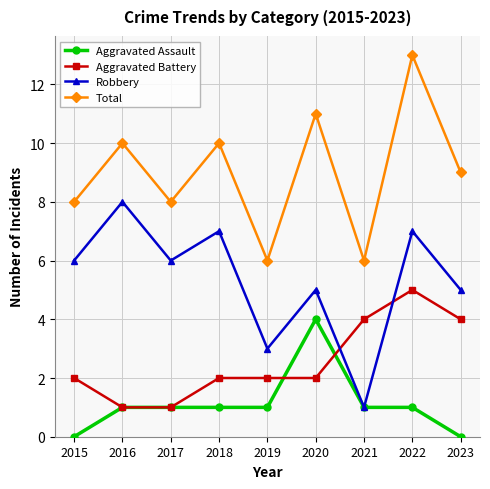

Rank the series at 2022 from highest to lowest value.

Total, Robbery, Aggravated Battery, Aggravated Assault